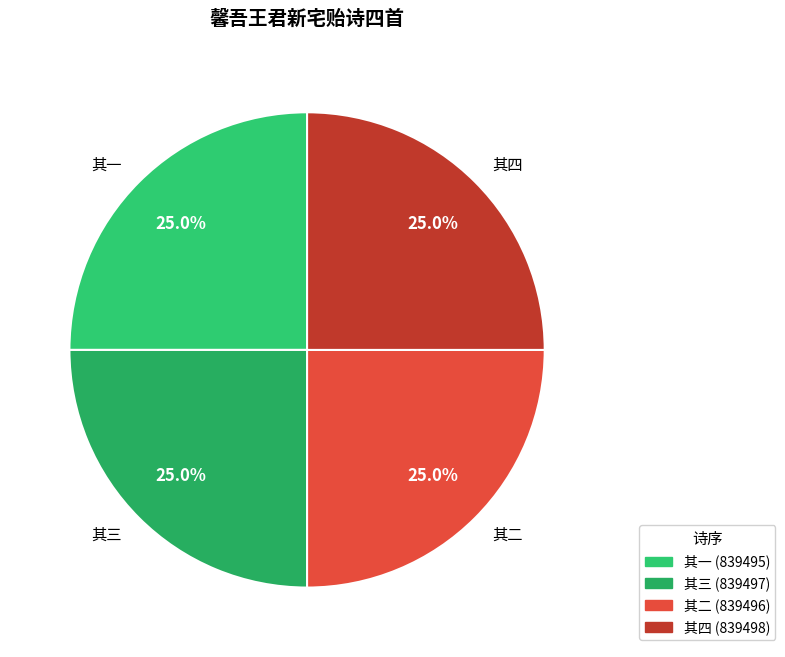

What percentage is the 其二 slice, to the nearest percent?

25%